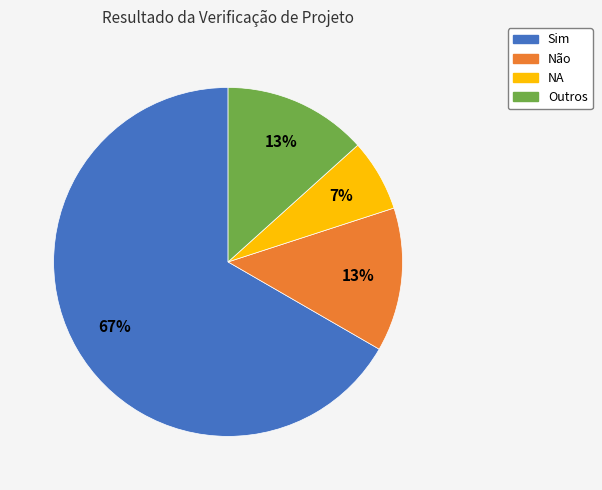

To the nearest percent, what portion does Outros represent?

13%